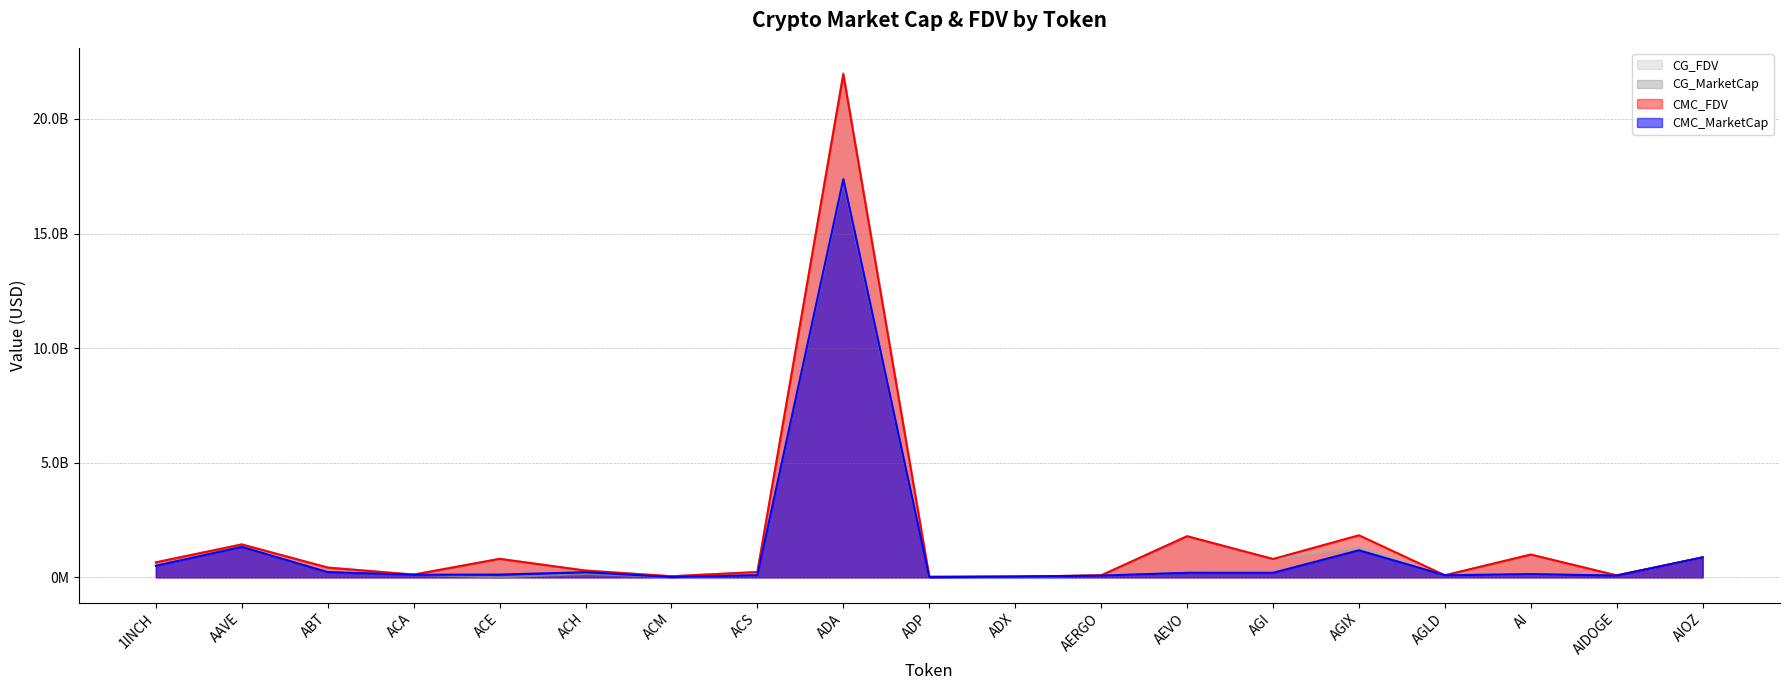

At which category does the chart reach its peak across all series?

ADA